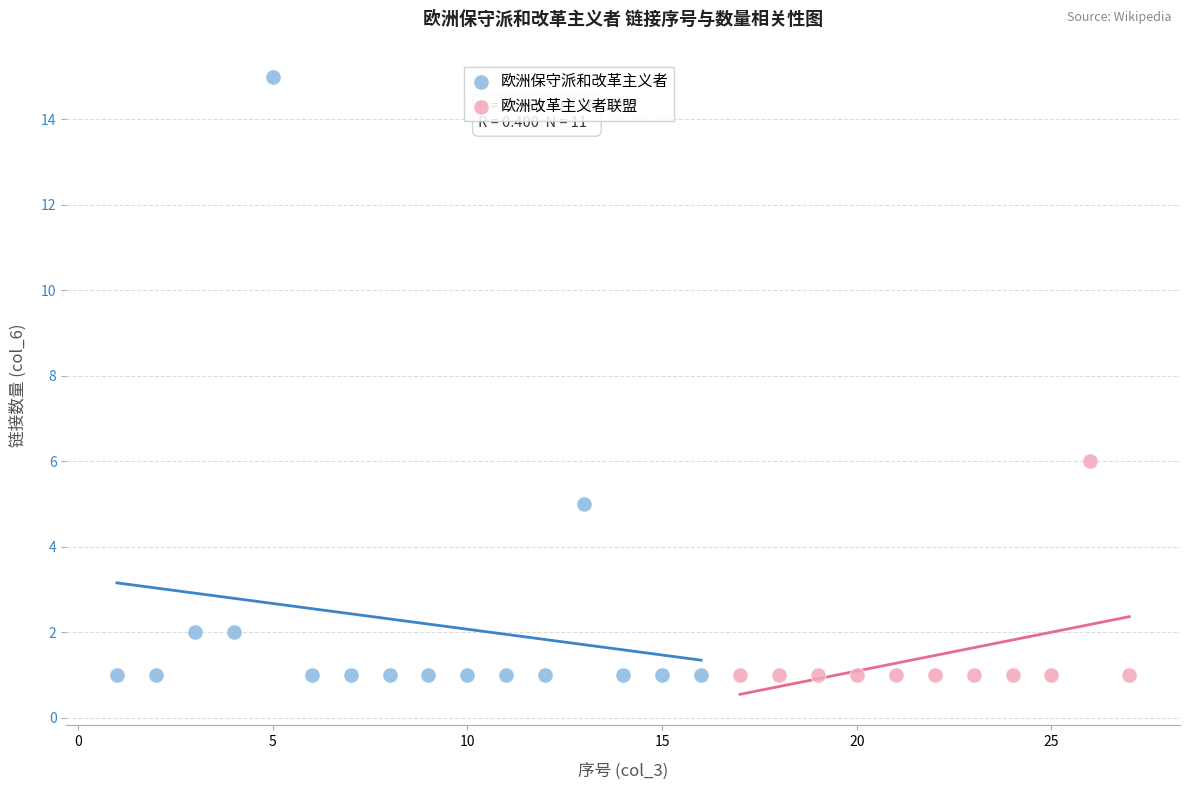

Which series reaches the maximum Y coordinate?

欧洲保守派和改革主义者